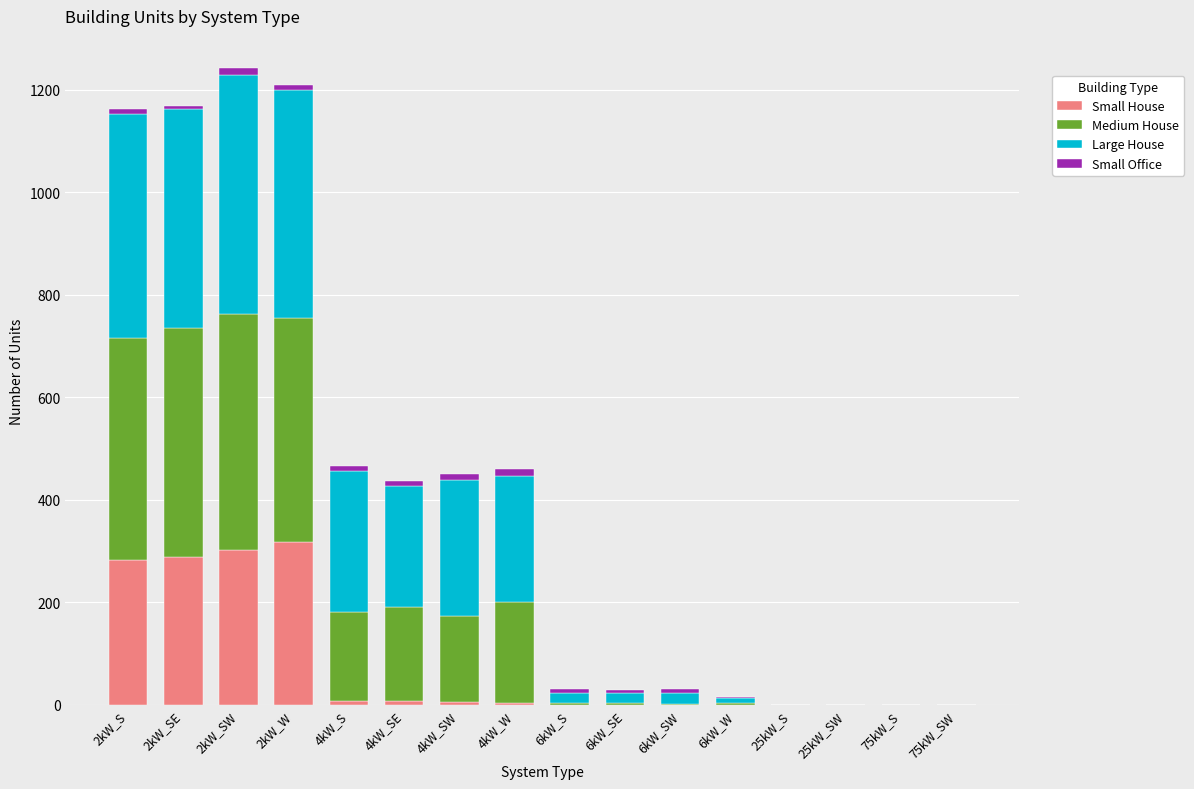

How many series are shown in this chart?

4